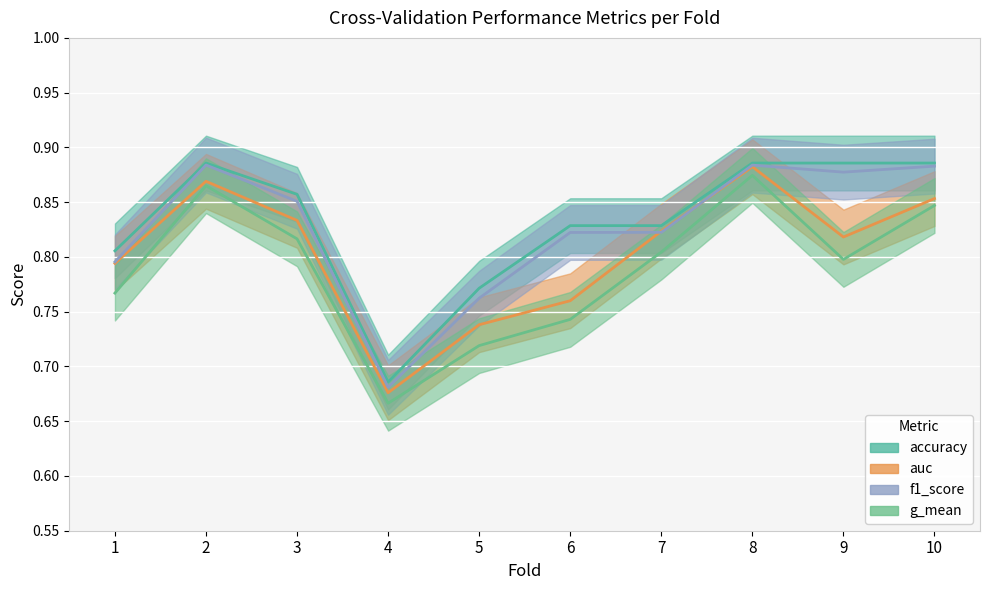

True or false: f1_score and g_mean cross at least once.

False